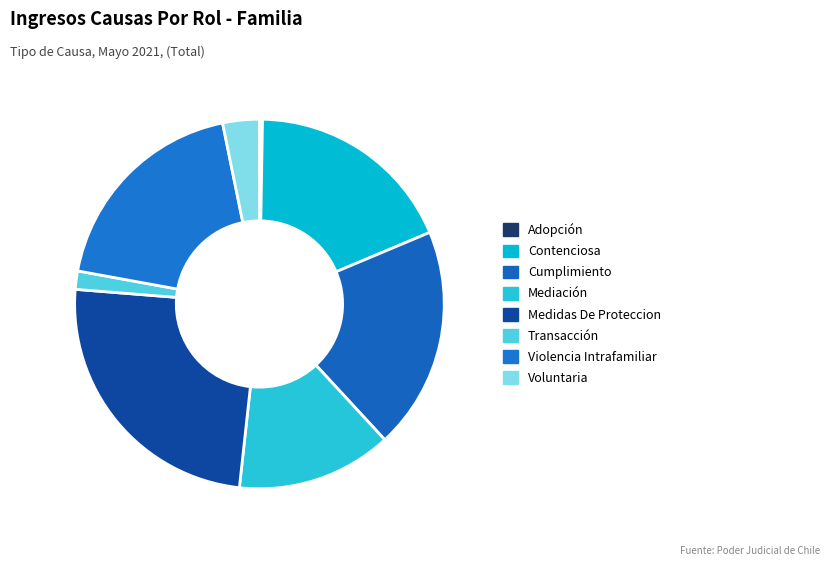

What is the smallest slice in the pie chart?

Adopción